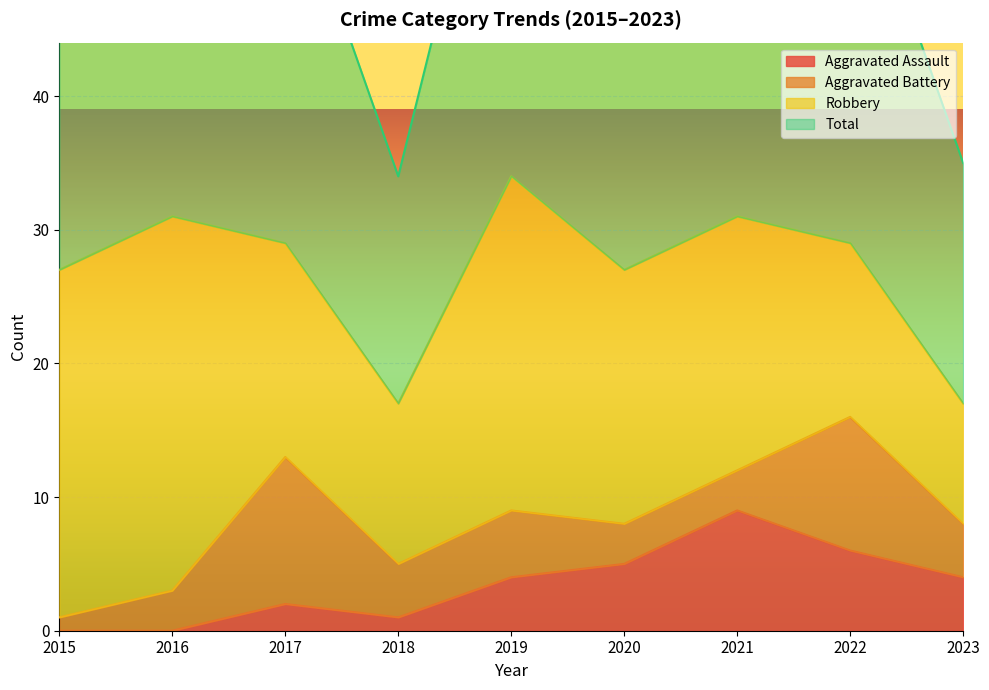

At how many categories does at least one series exceed 39?

7